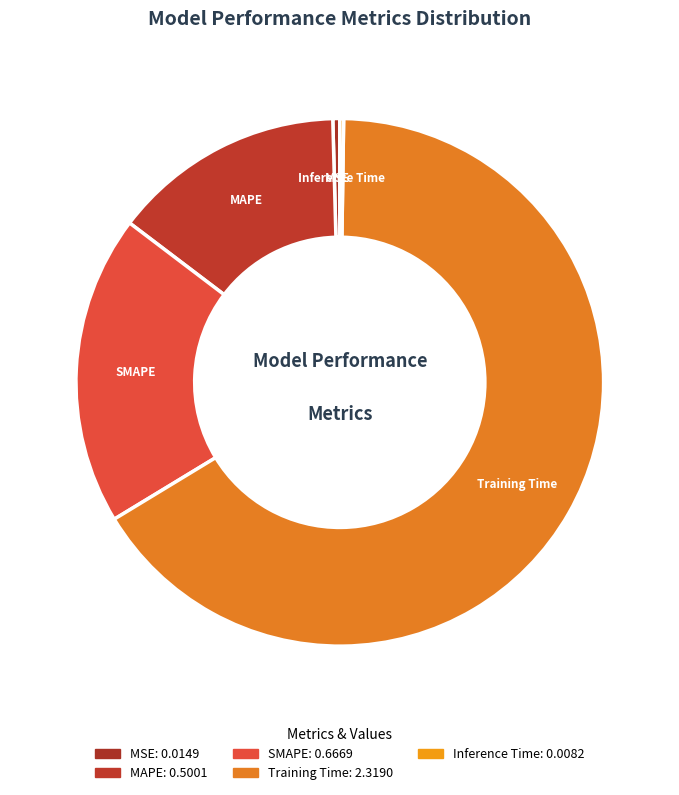

Does any single category account for the majority?

Yes